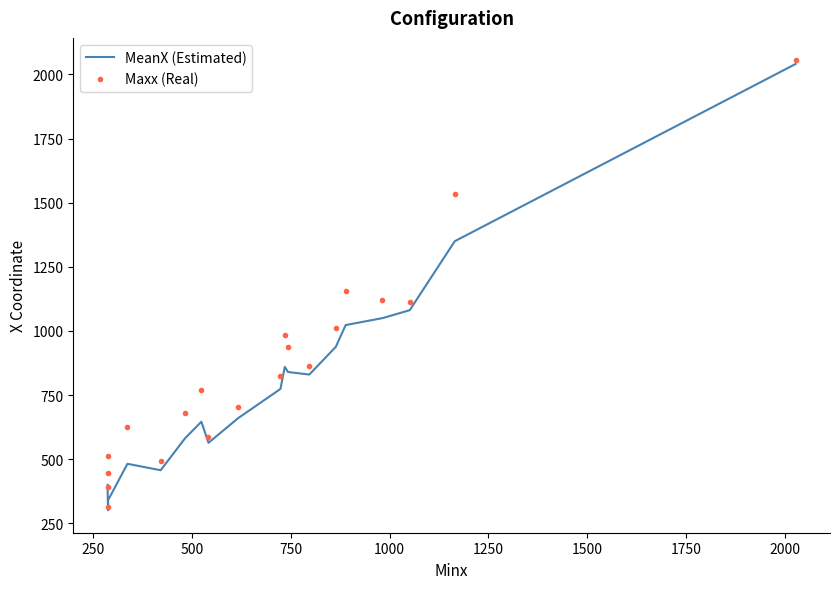

Is the value of Maxx (Real) at 15 greater than the value of MeanX (Estimated) at 1500?

Yes